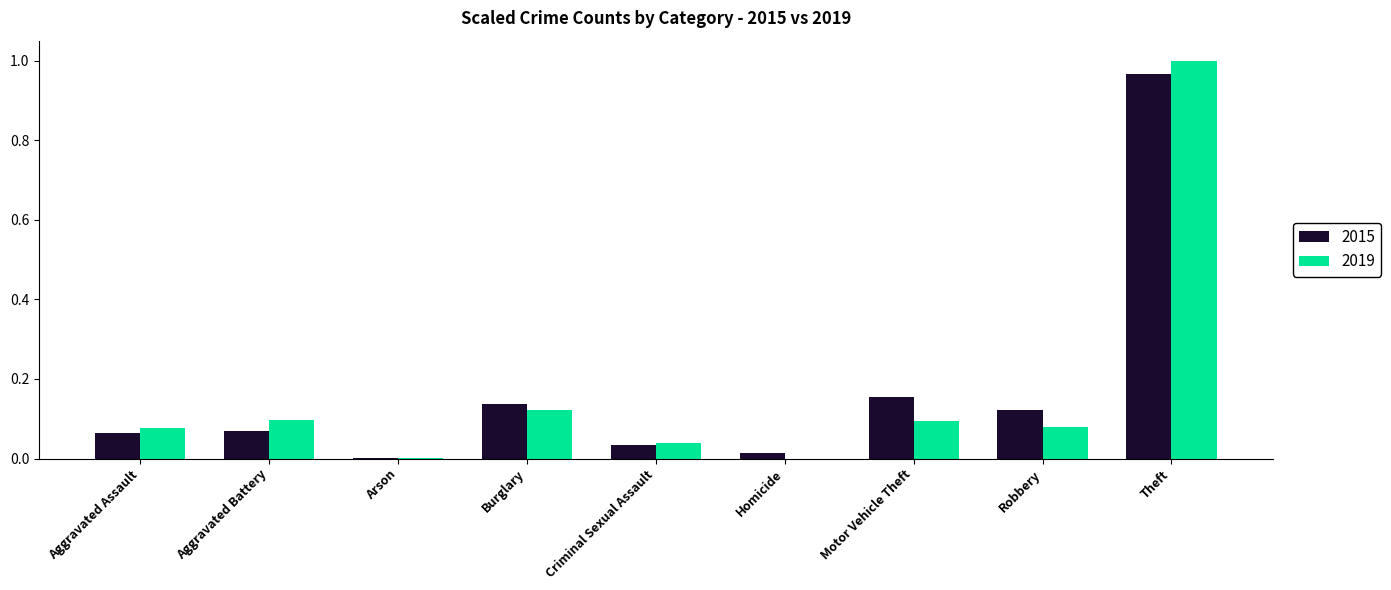

Which series changed the most between Aggravated Battery and Criminal Sexual Assault?

2019